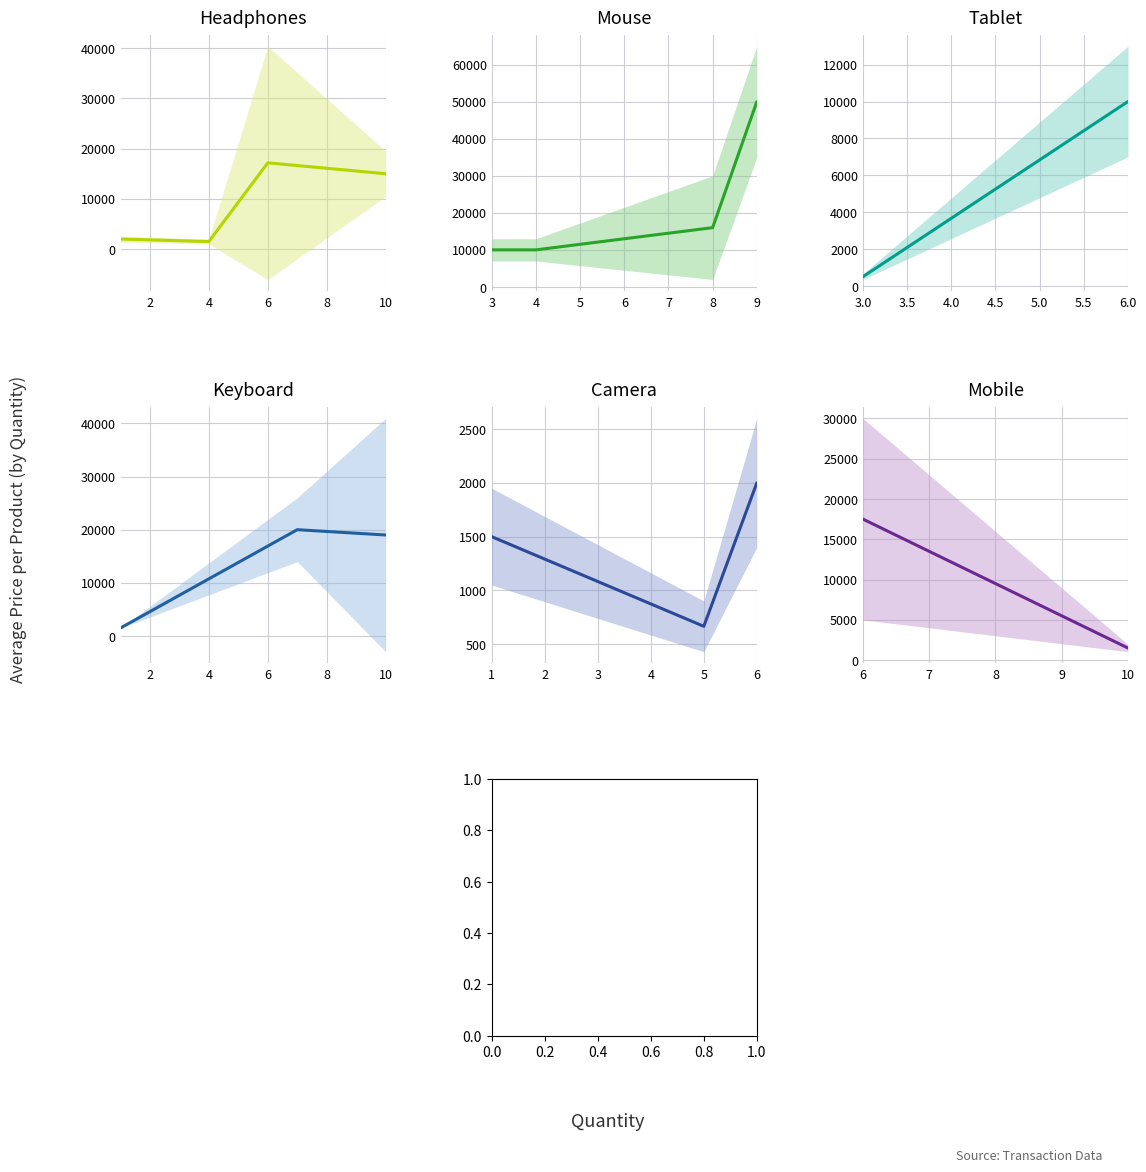

What is the minimum value shown in the chart?

500